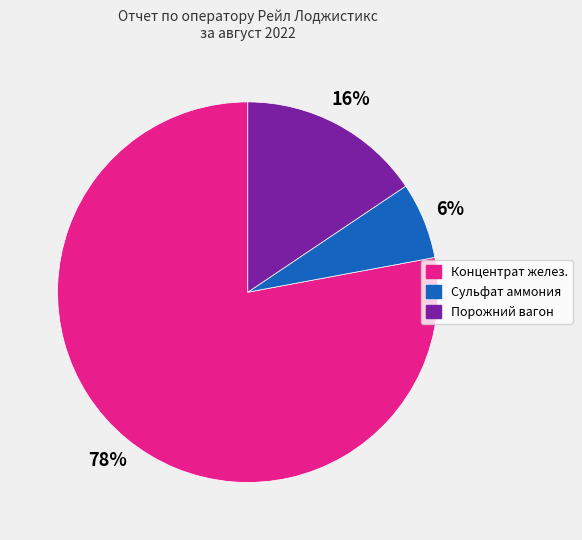

Is the sum of Сульфат аммония and Порожний вагон greater than half?

No